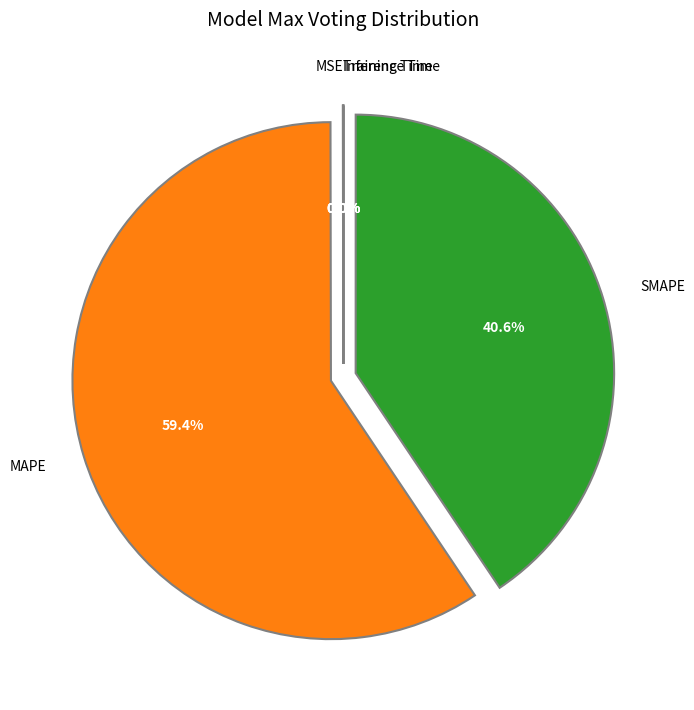

What is the largest slice in the pie chart?

MAPE